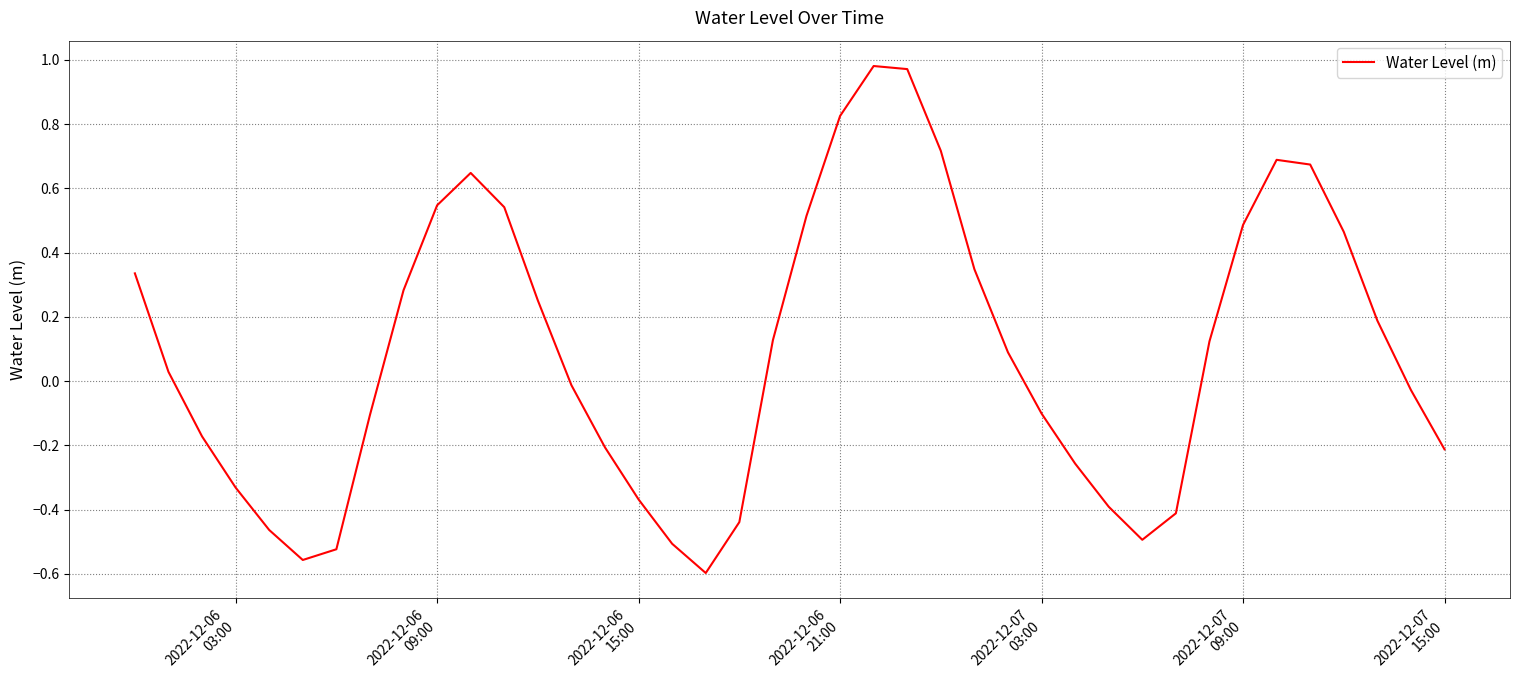

What is the difference between the maximum and minimum values?

1.6